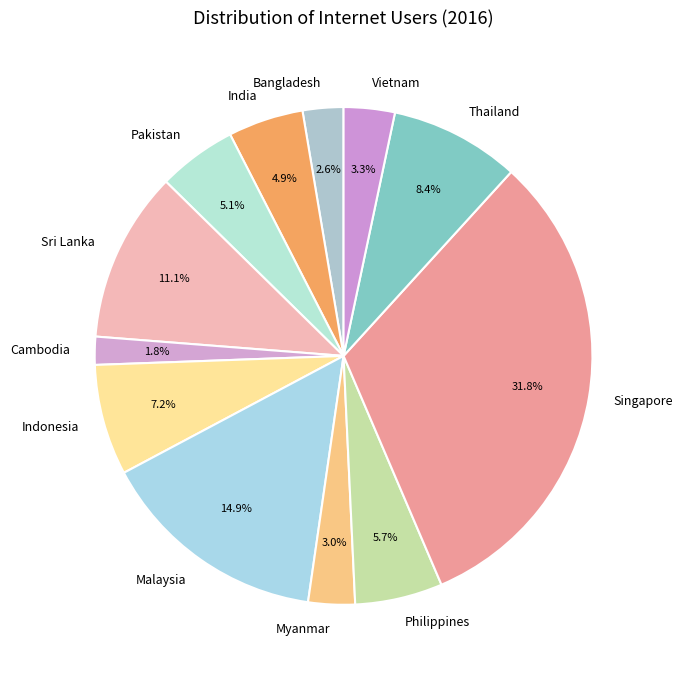

Which slice is the largest?

Singapore